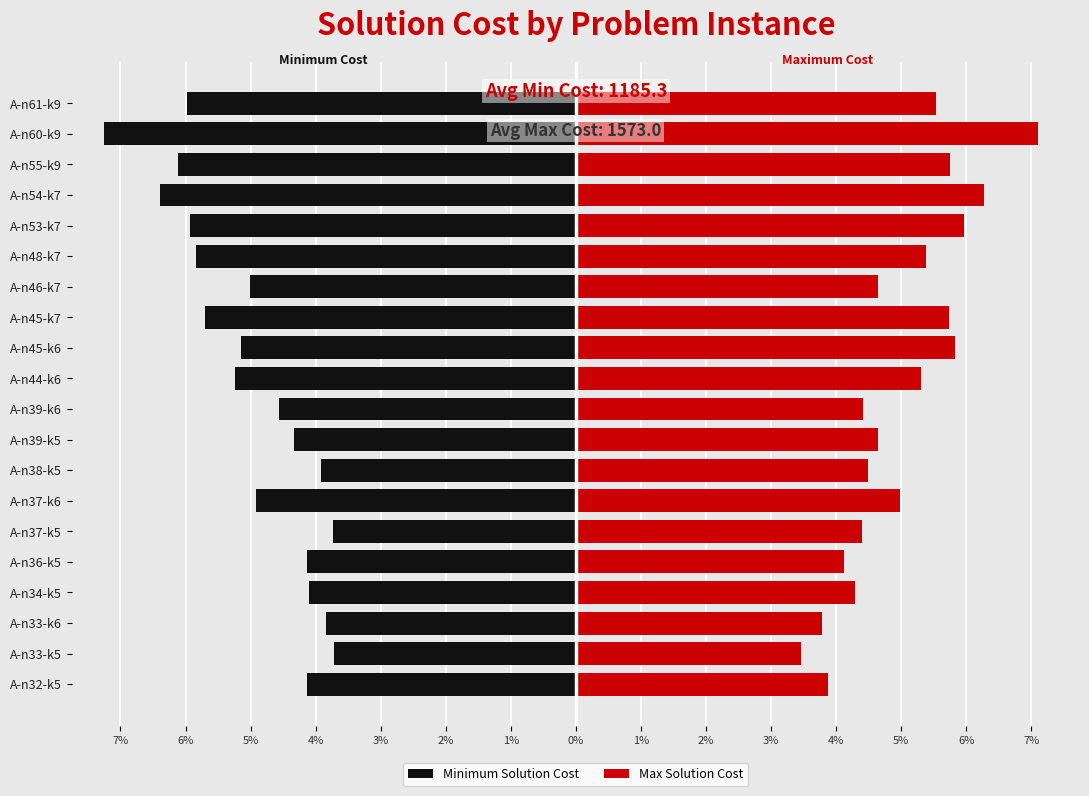

Which series has the largest range (max minus min)?

Max Solution Cost